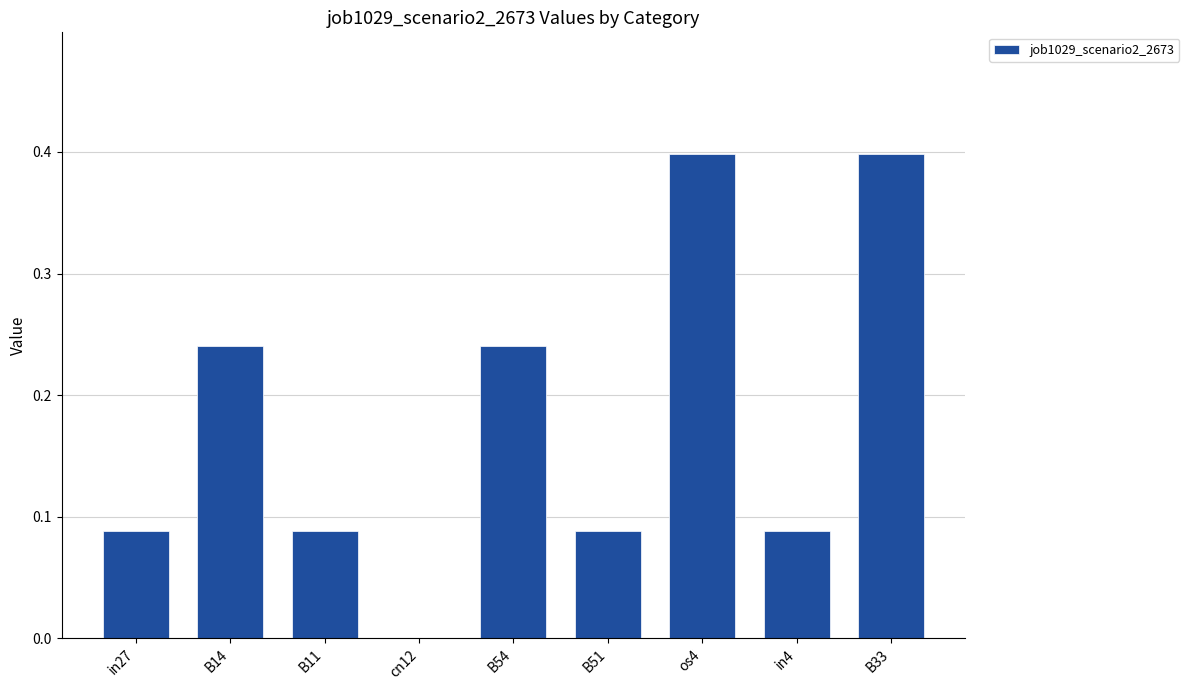

Between cn12 and os4, which is larger?

os4